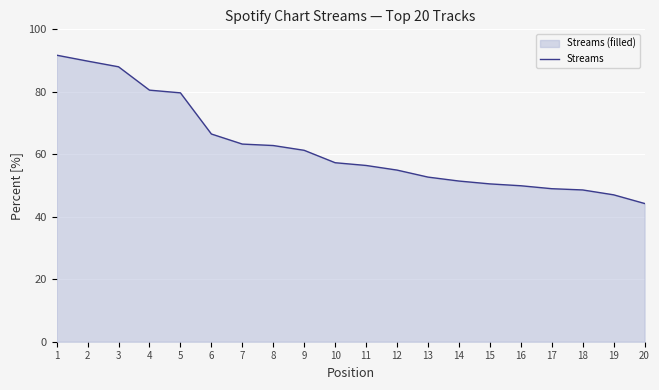

What is the greatest value displayed?

91.7